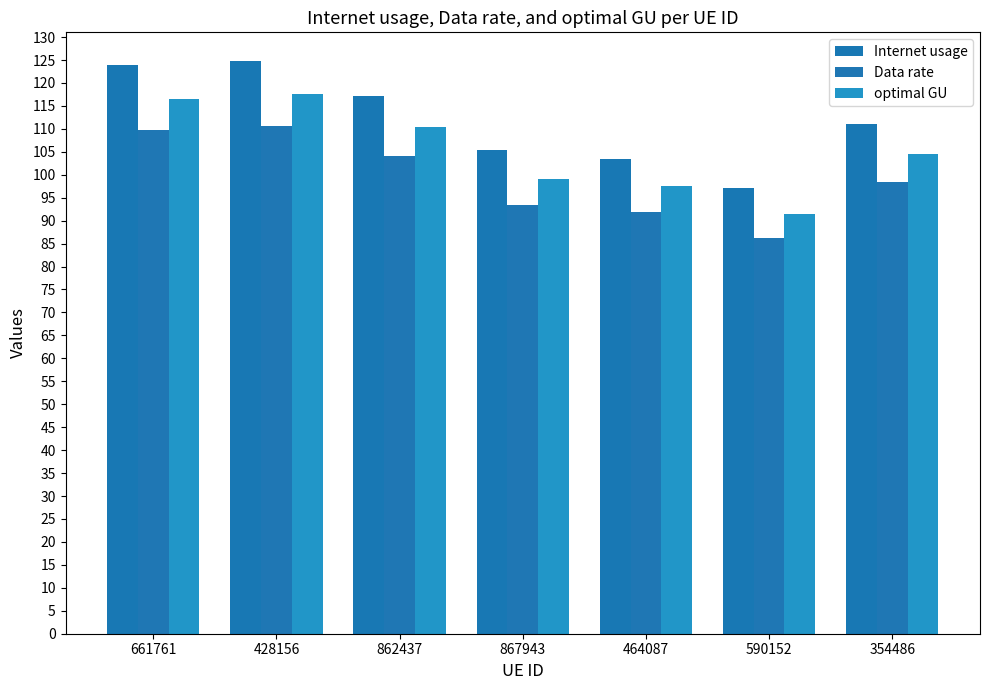

Which series has the largest total across all categories?

Internet usage